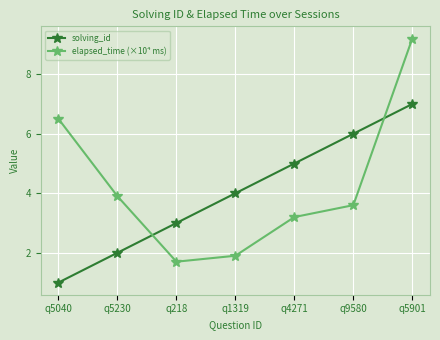

How many distinct data groups are displayed?

2